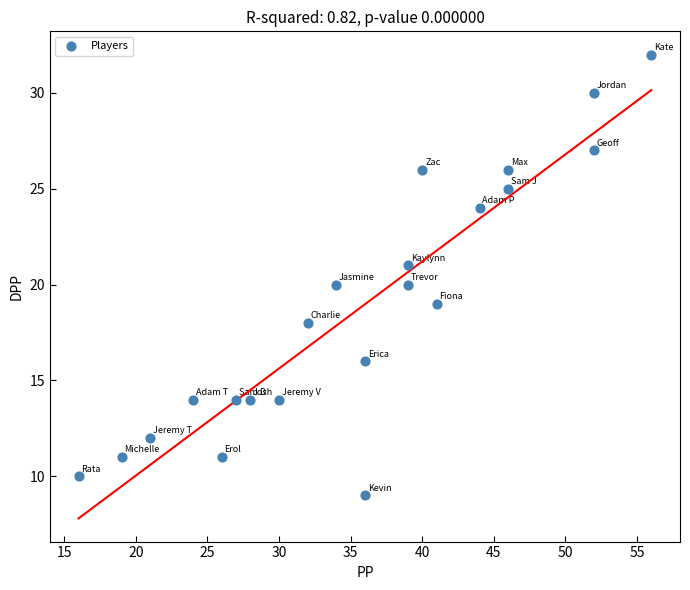

What is the range of X values (max minus min)?

40